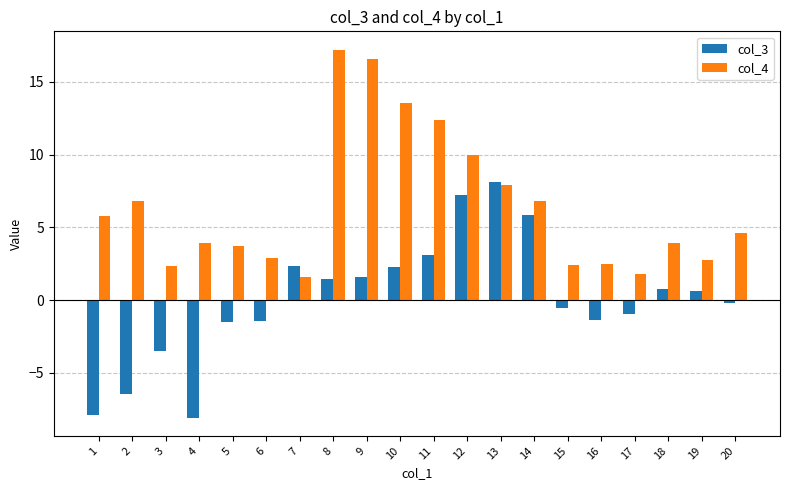

Which series changed the most between 7 and 19?

col_3